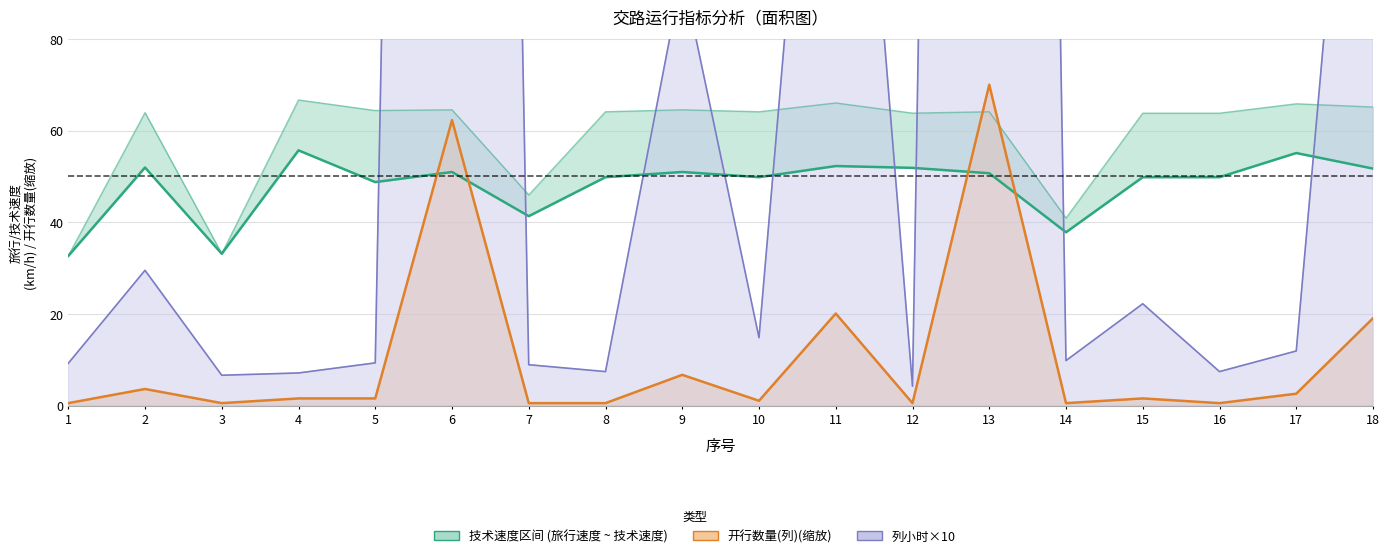

What value does the data have at 12?

51.9